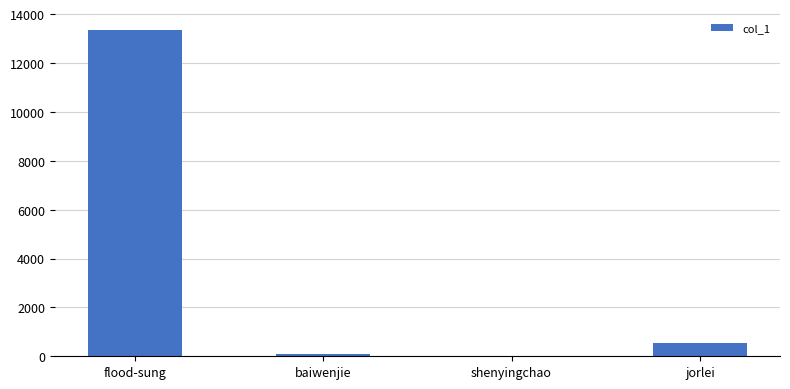

At which category does the chart reach its peak across all series?

flood-sung